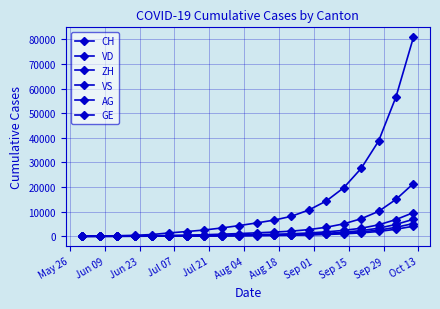

How many series are shown in this chart?

6